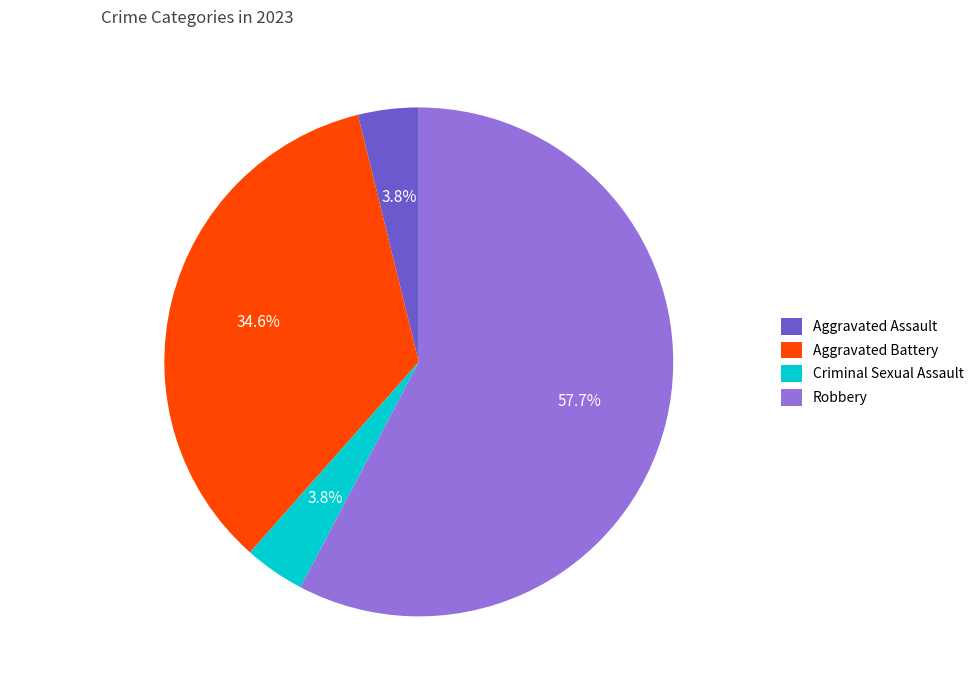

Do Robbery and Aggravated Assault together represent more than half of the pie?

Yes